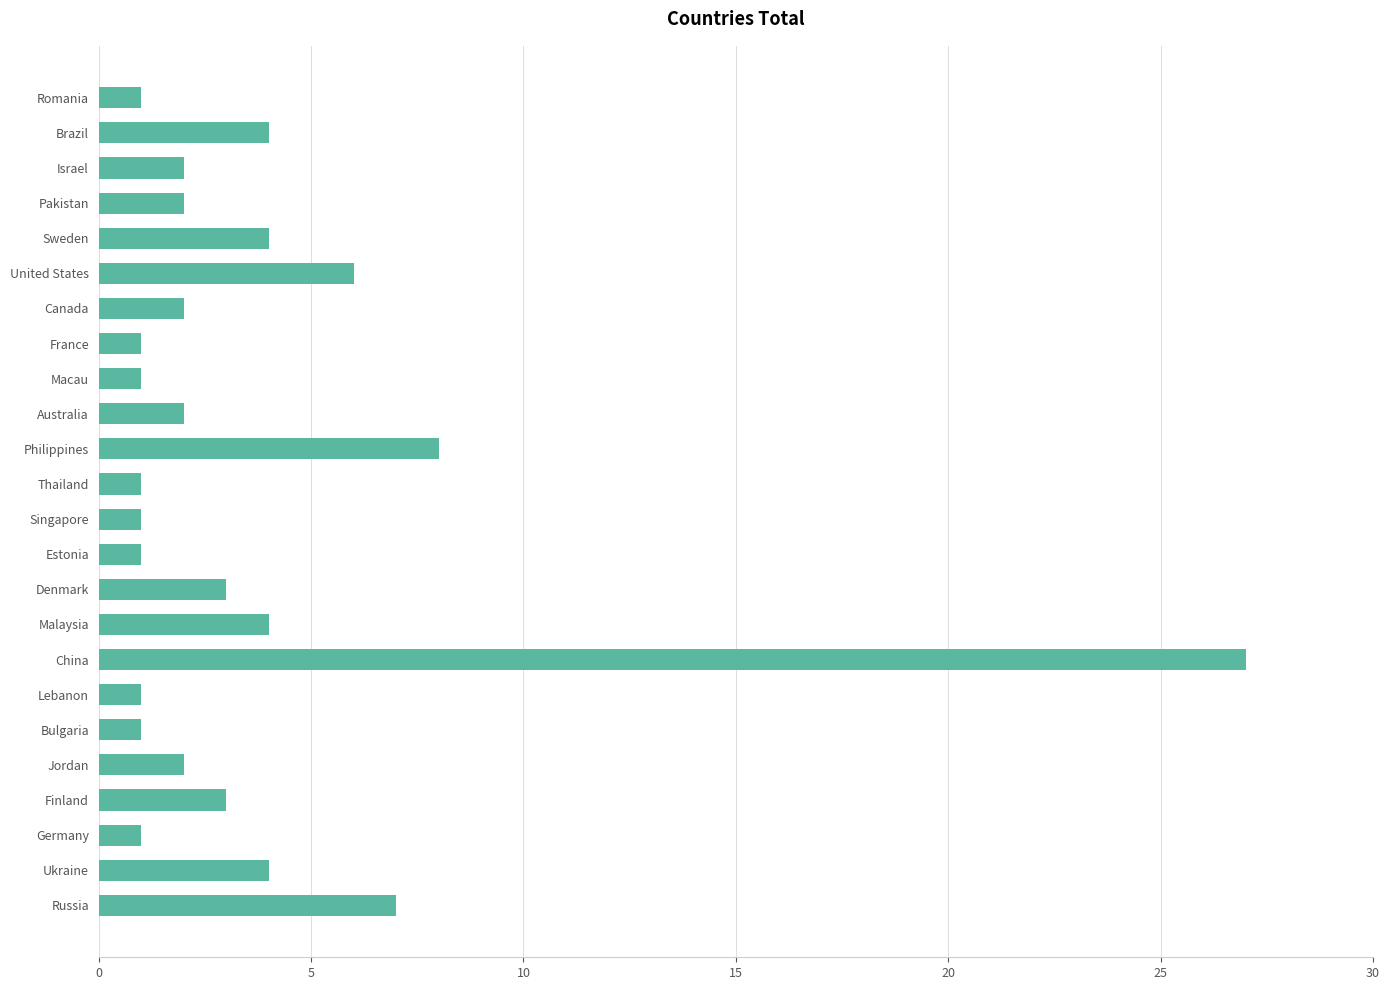

What is the greatest value displayed?

27